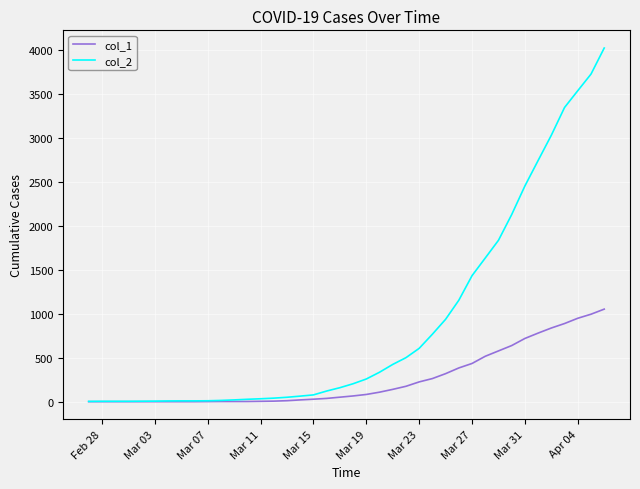

At how many categories does at least one series exceed 3614?

2